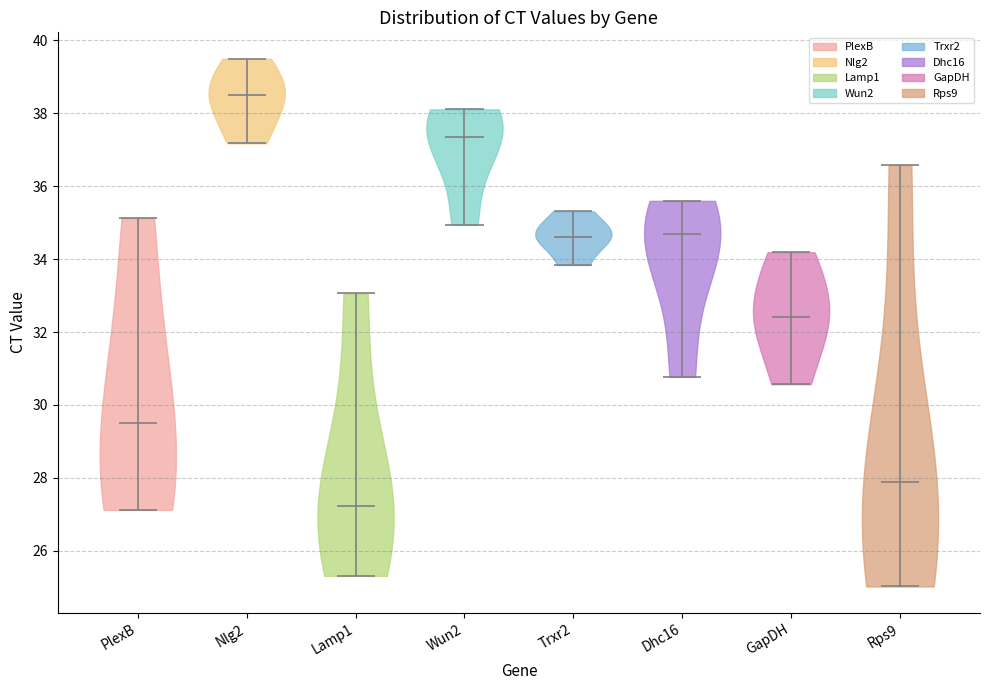

Reading left to right, read every violin against the y-axis: where its median line is, and the lowest and highest points it reaches. The values are not printed on the chart, so give them approximately, as read against the axis.

PlexB: median line 29.6, lowest point 27.2, highest point 35.2
Nlg2: median line 38.6, lowest point 37.2, highest point 39.6
Lamp1: median line 27.2, lowest point 25.4, highest point 33.0
Wun2: median line 37.4, lowest point 35.0, highest point 38.2
Trxr2: median line 34.6, lowest point 33.8, highest point 35.4
Dhc16: median line 34.6, lowest point 30.8, highest point 35.6
GapDH: median line 32.4, lowest point 30.6, highest point 34.2
Rps9: median line 27.8, lowest point 25.0, highest point 36.6